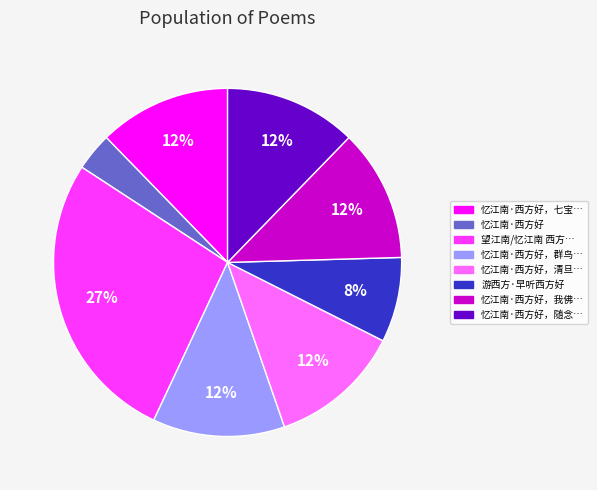

Is there any slice that represents more than half of the pie?

No